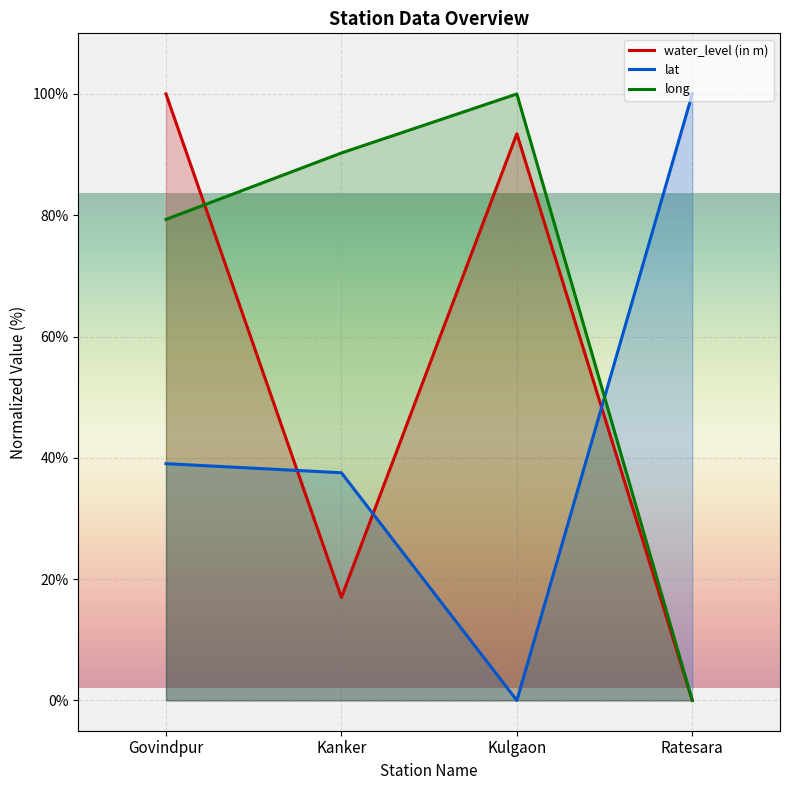

Which series ends up on top after the final intersection of lat and water_level (in m)?

lat